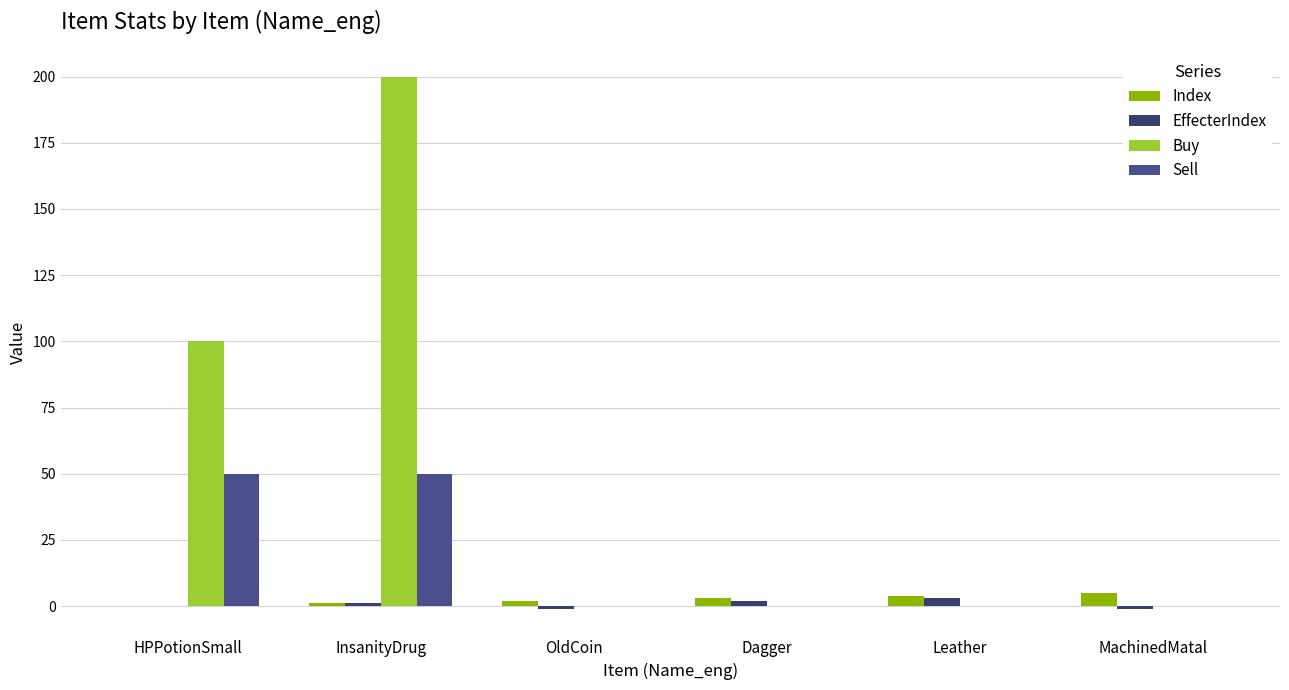

The value of Sell at Dagger is 31. True or false?

False